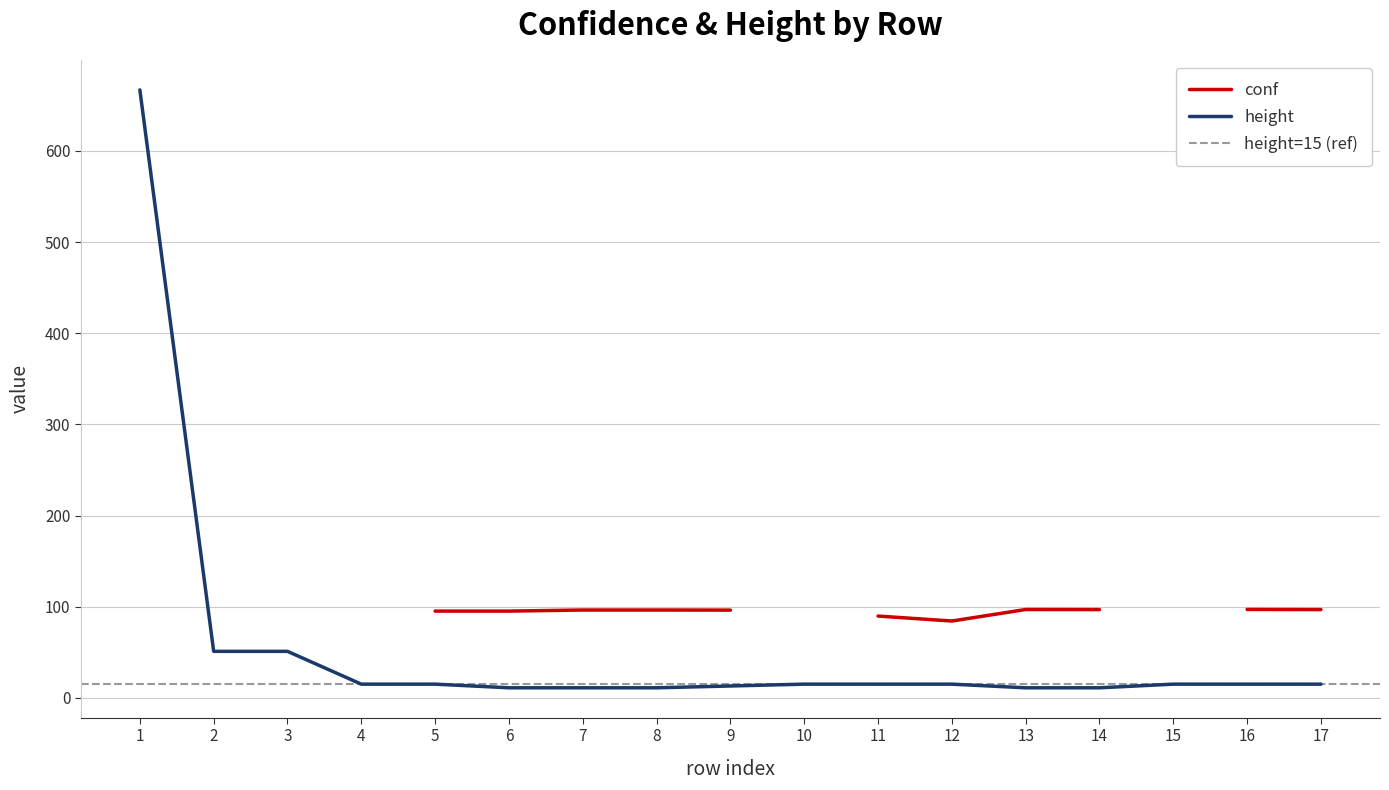

Is it true that the value at 5 is 26?

False